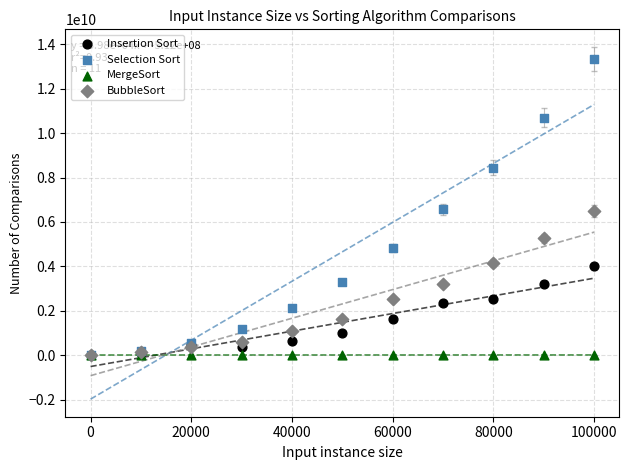

Which series reaches the maximum Y coordinate?

Selection Sort